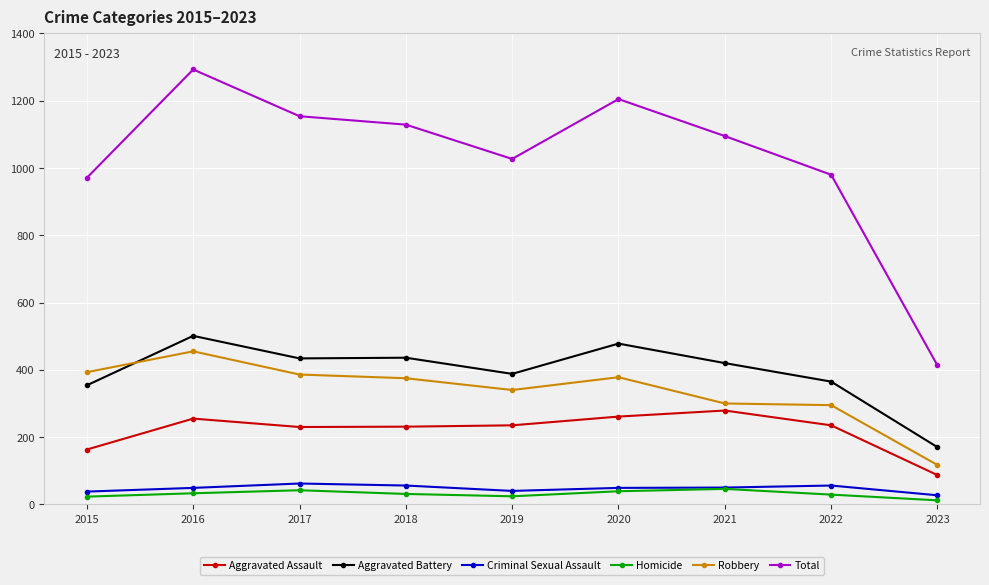

What is the spread (max minus min) of values at 2023?

401